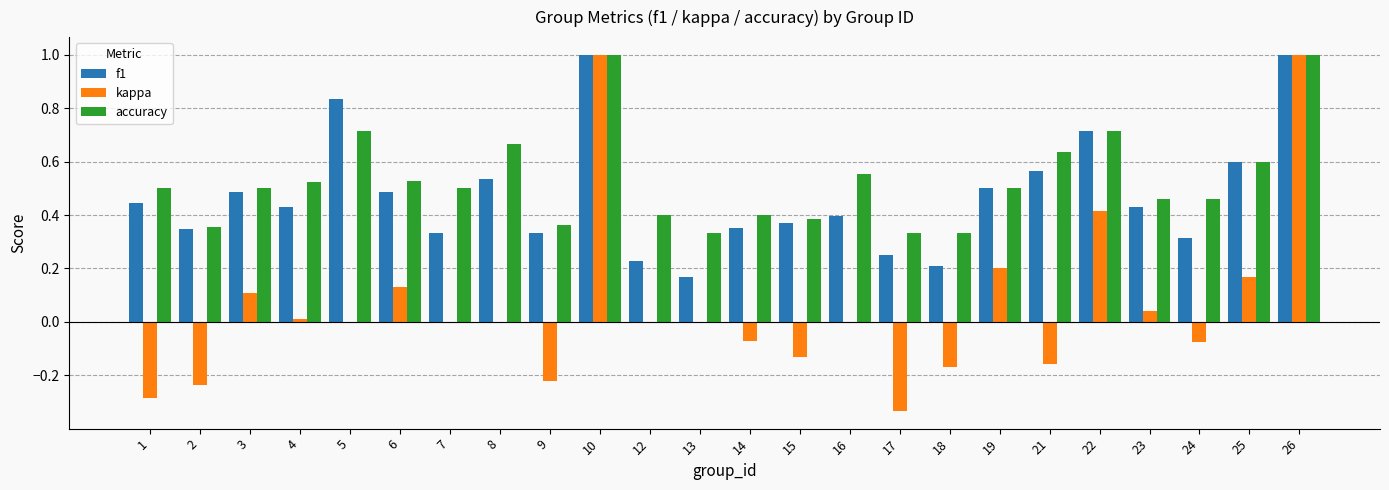

What is the highest value of the kappa series?

1.0